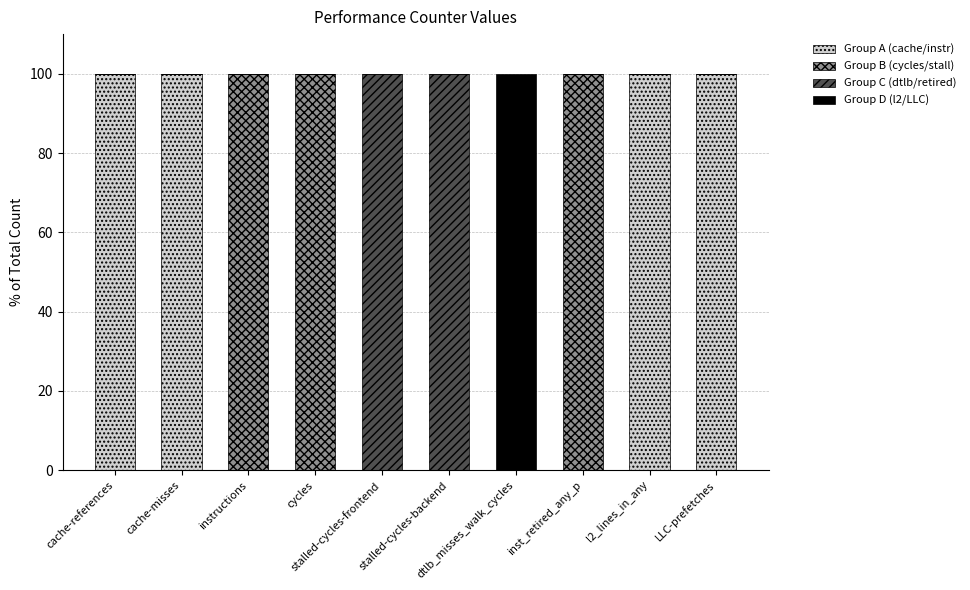

What is the highest value of the Group A (cache/instr) series?

100